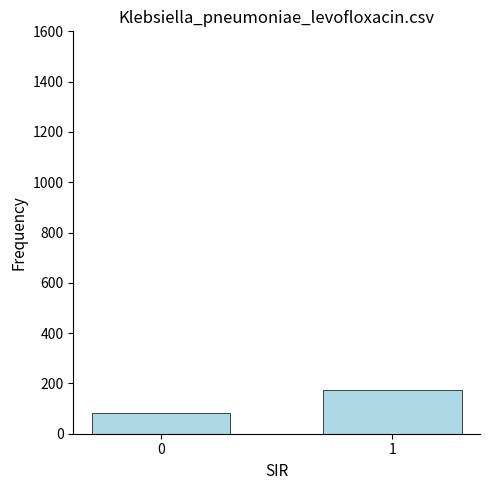

Approximately how many times larger is the value at 0 compared to 1?

0.5